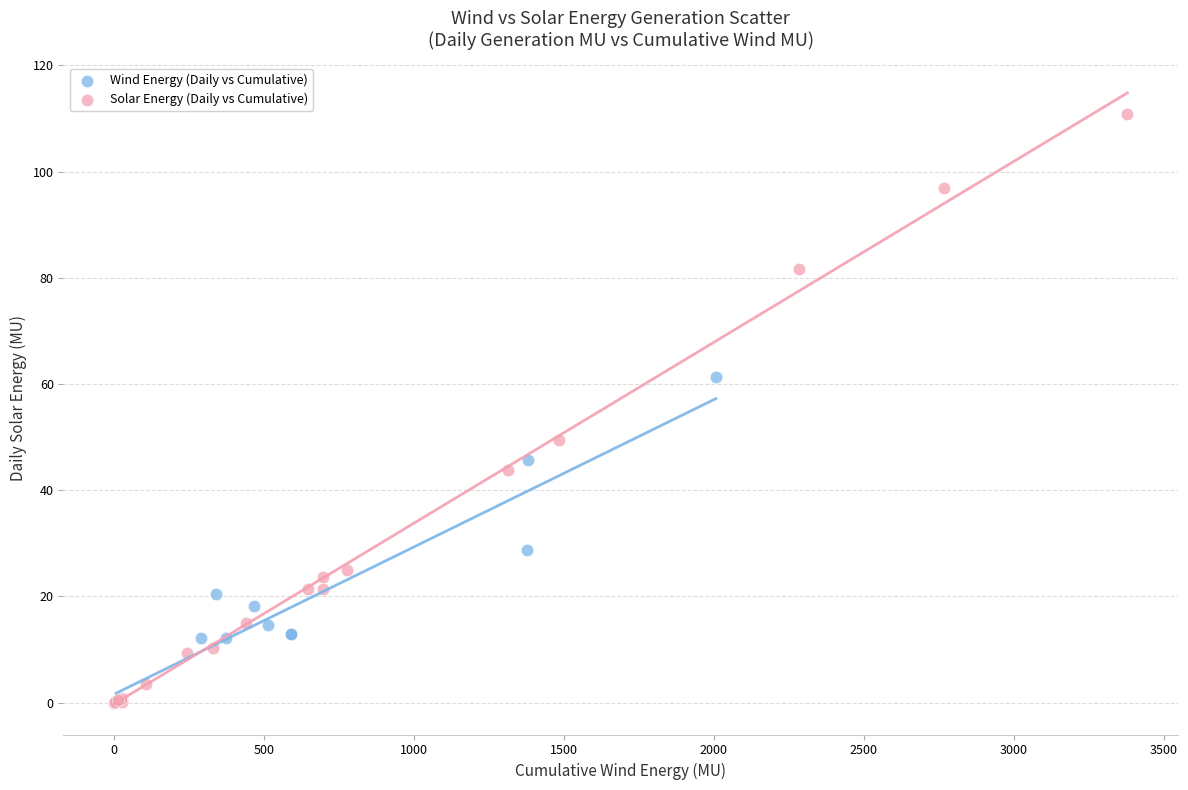

Which series reaches the maximum Y coordinate?

Solar Energy (Daily vs Cumulative)